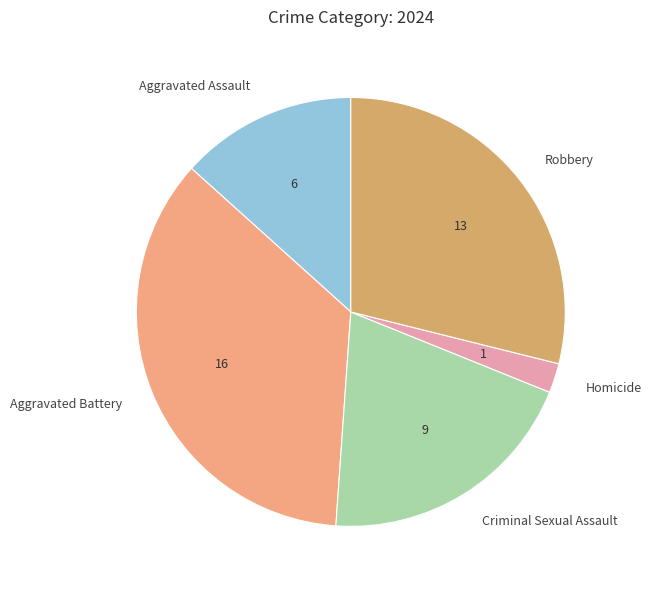

The Criminal Sexual Assault slice represents 9% of the pie. True or false?

False